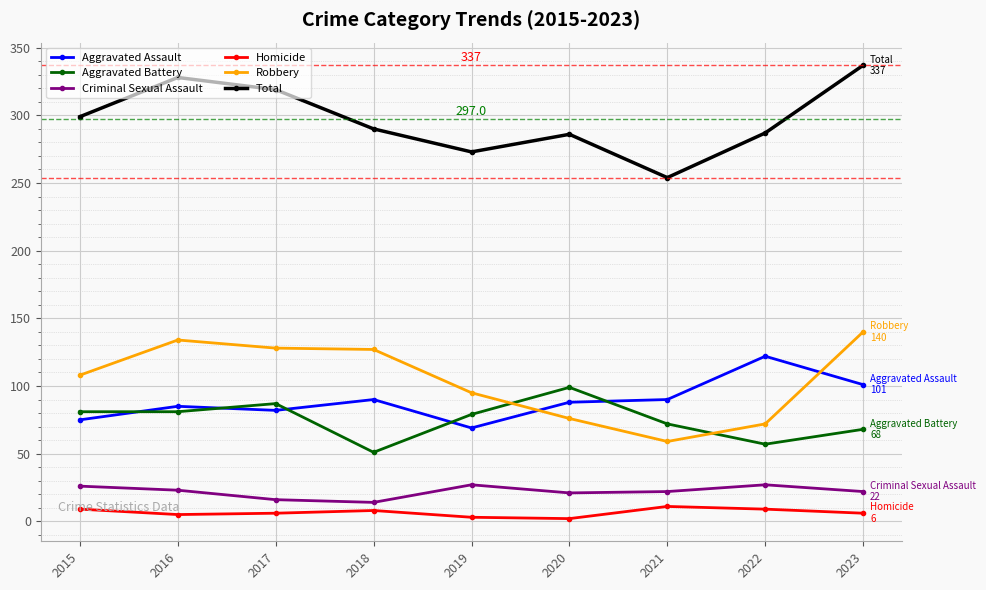

Is the value of Homicide at 2015 greater than the value of Aggravated Assault at 2017?

No